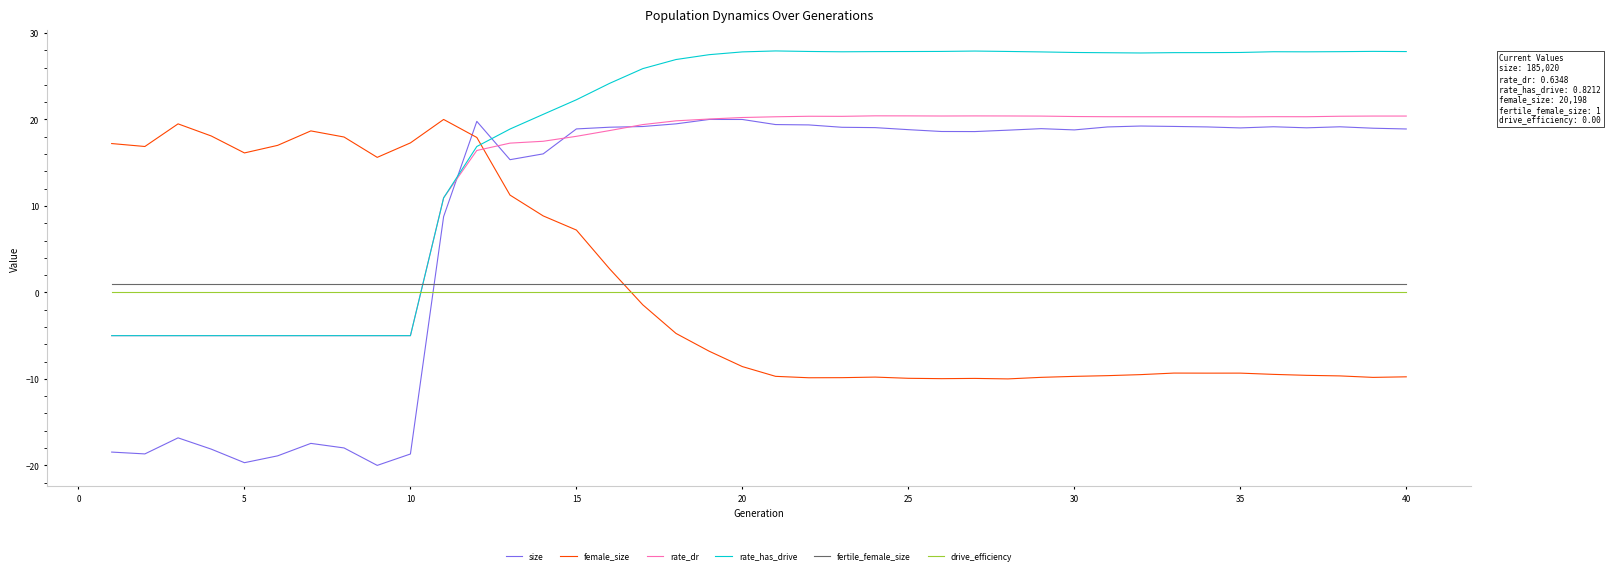

Which series has the largest total across all categories?

rate_has_drive